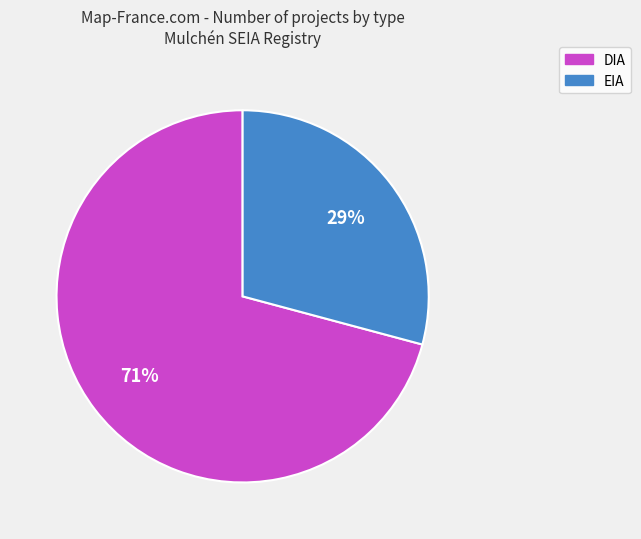

Between DIA and EIA, which is larger?

DIA